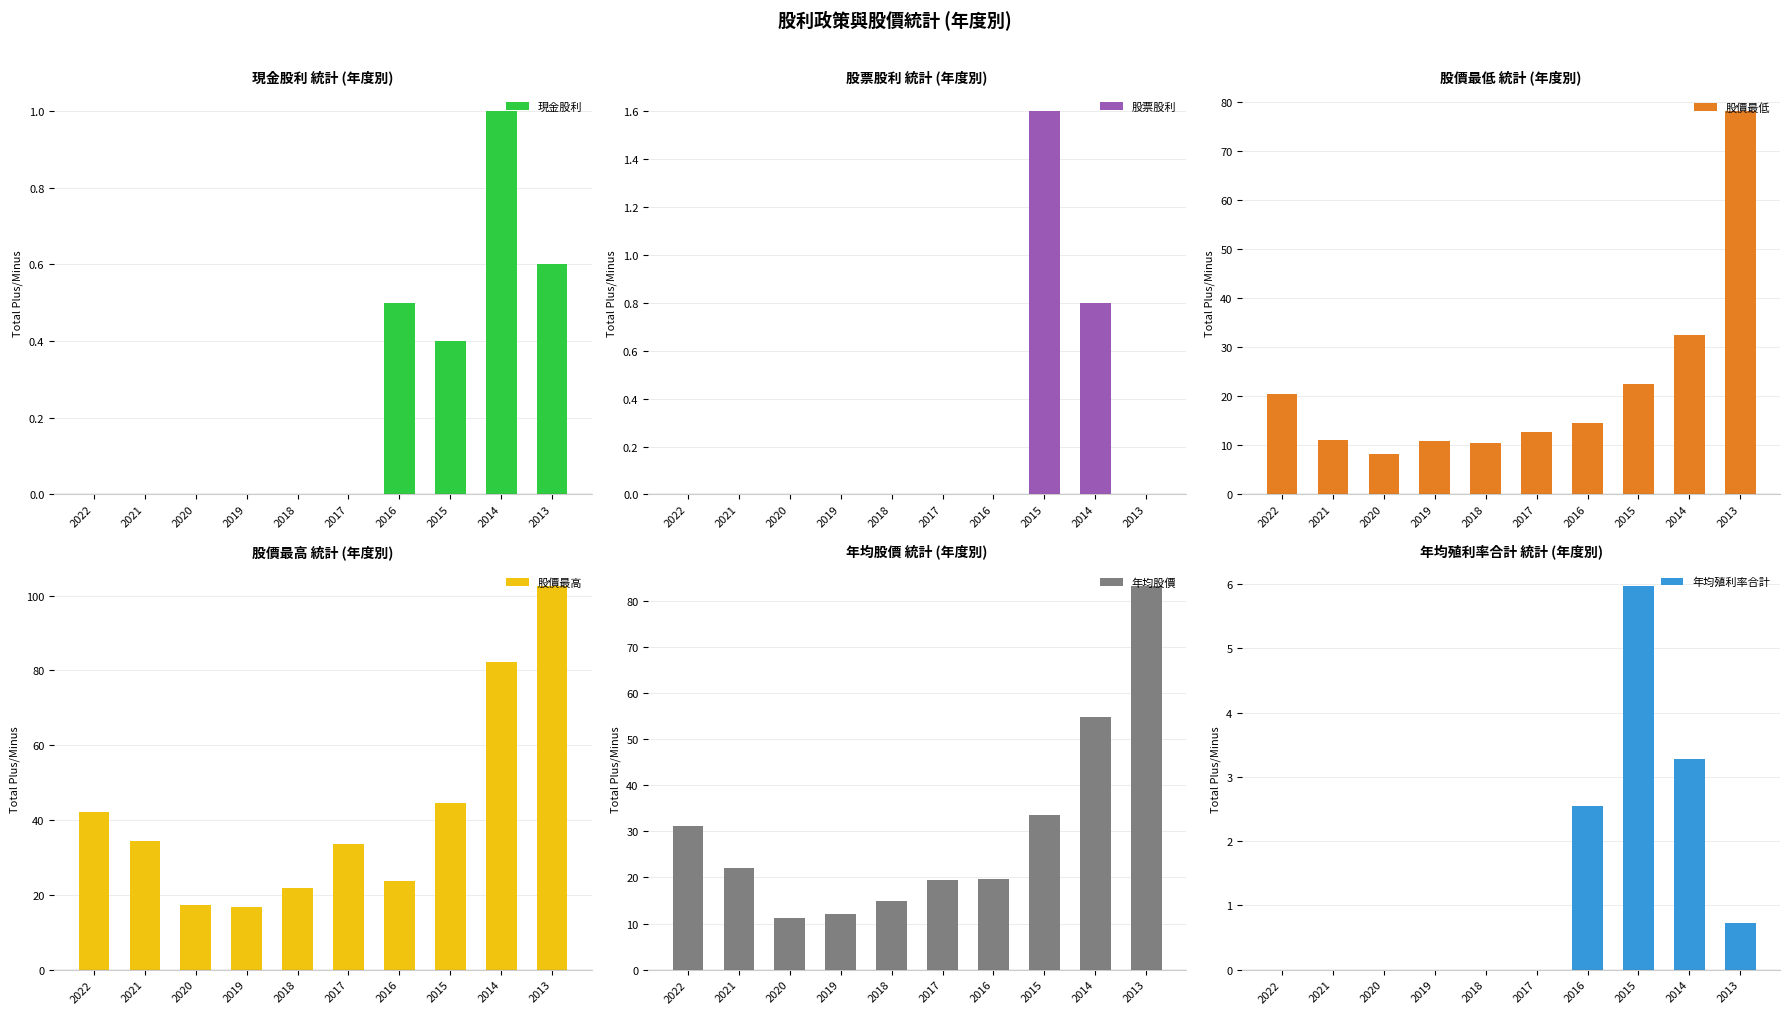

Rank the categories by 年均股價 value from lowest to highest.

2020, 2019, 2018, 2017, 2016, 2021, 2022, 2015, 2014, 2013